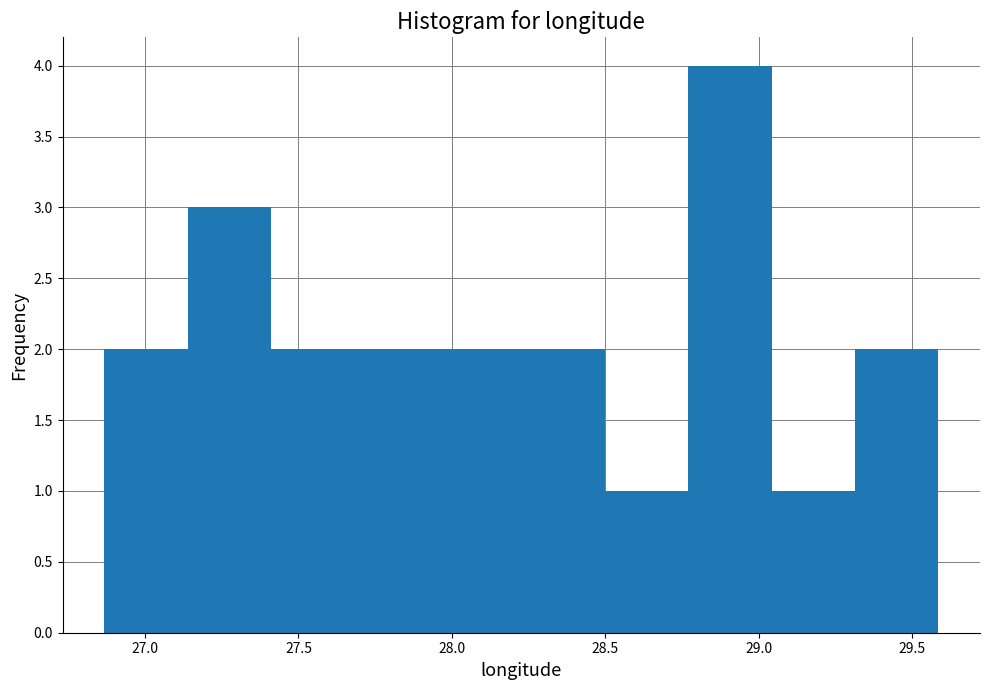

How tall is the bar that spans 29.30 to 29.60 on the x-axis? Neither the bar edges nor the heights are printed on the chart, so give them approximately, as read against the axes.

2